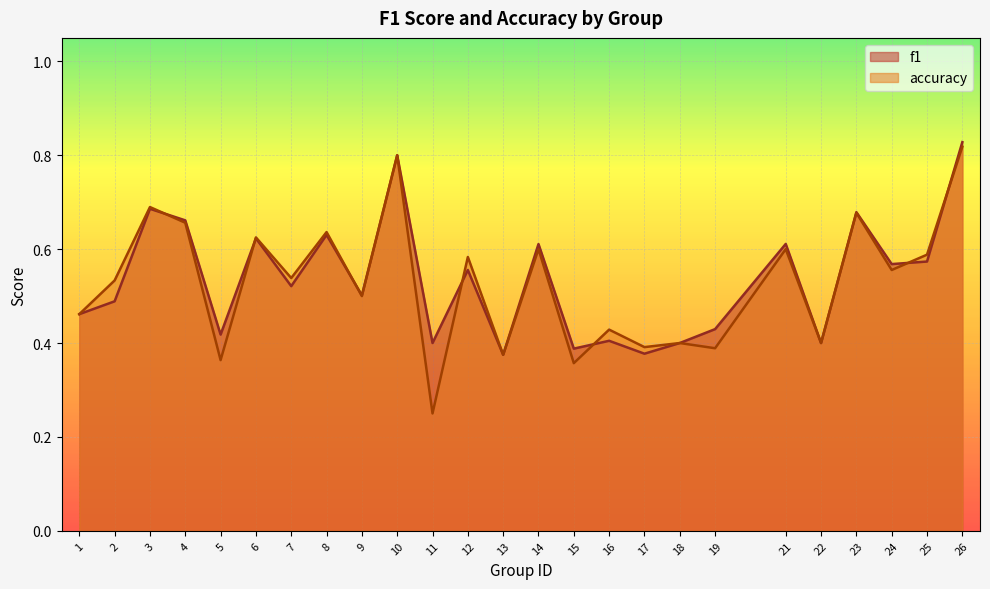

What are all the series names shown in the legend?

f1, accuracy